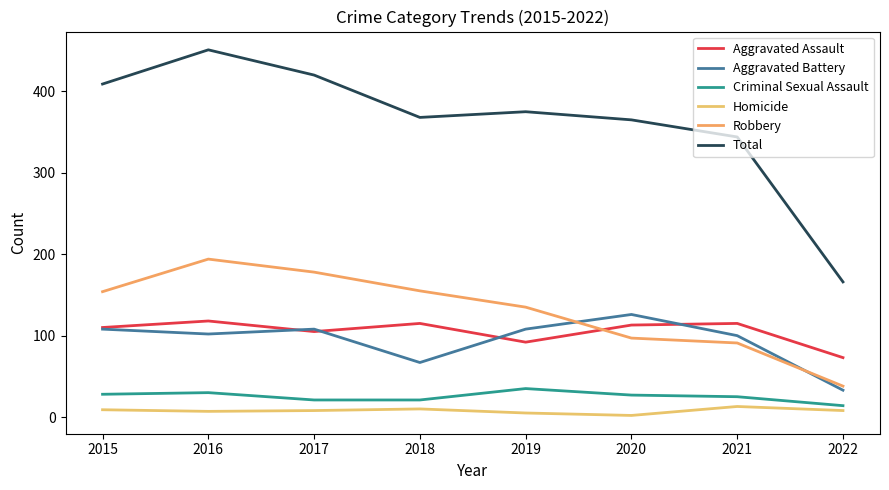

What is the difference between the maximum and minimum values in the Robbery series?

156